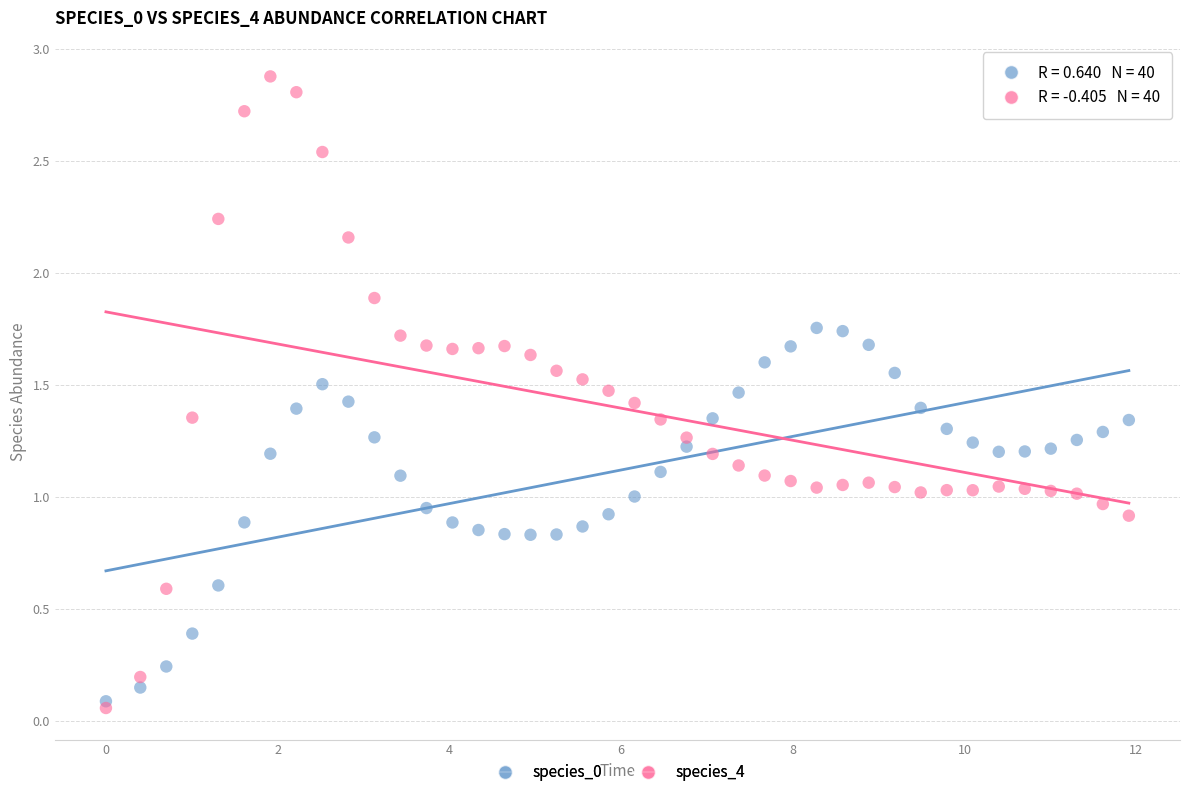

Which series reaches the minimum Y coordinate?

species_4